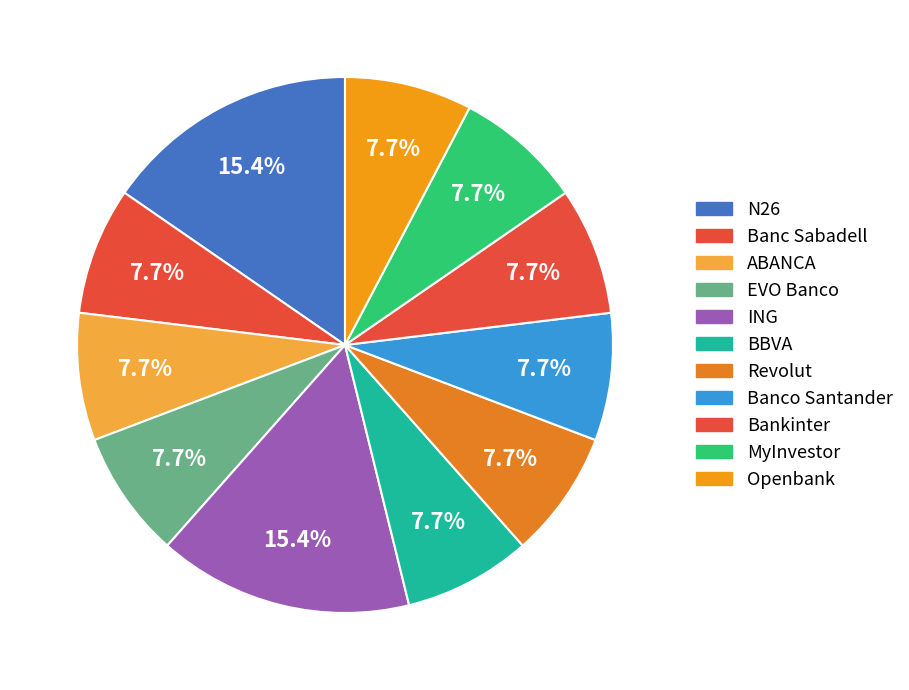

Is the sum of MyInvestor and Revolut greater than half?

No